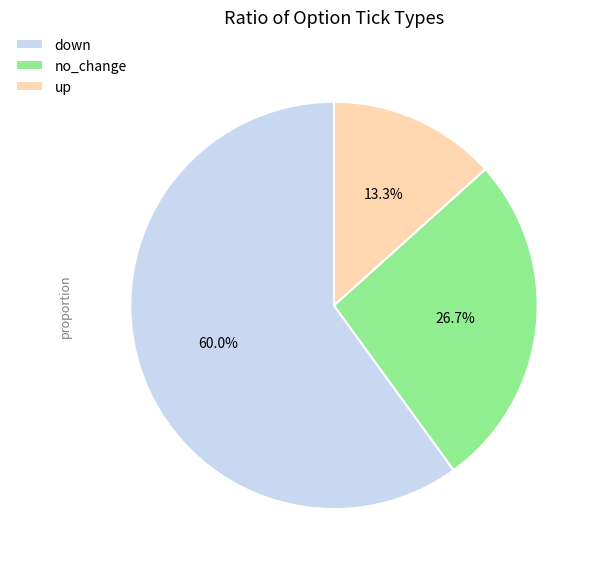

To the nearest percent, what is the difference between the down and no_change slice percentages?

33%